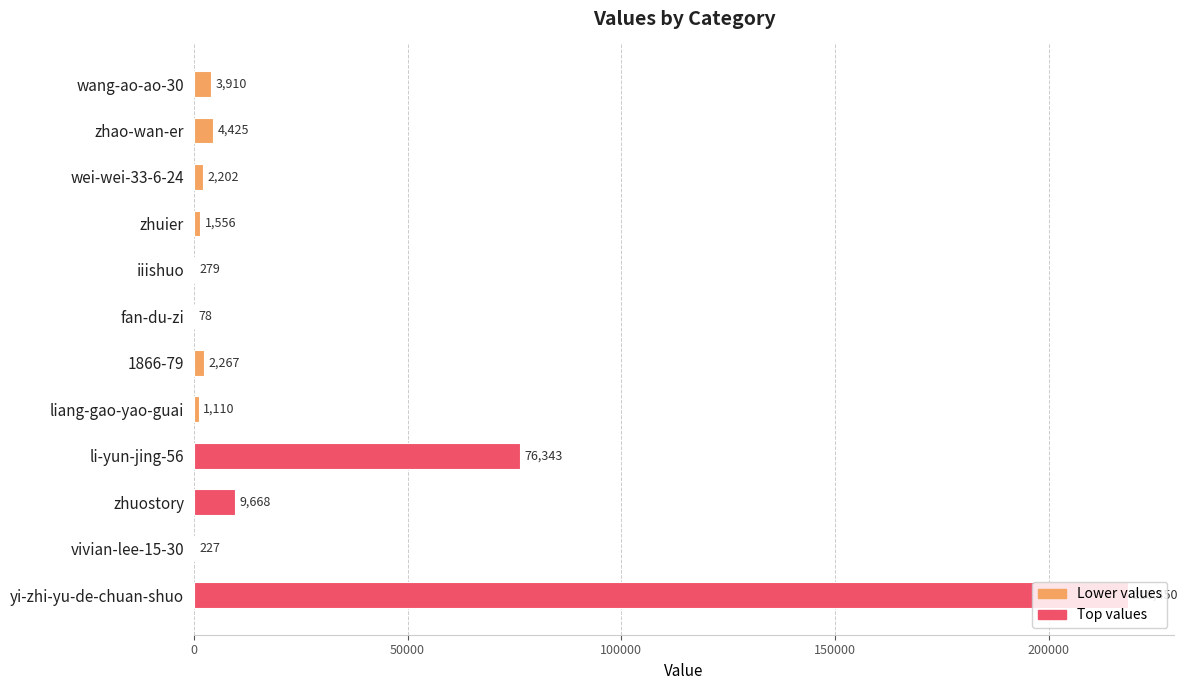

Where is the data nearest to the value 109264?

li-yun-jing-56